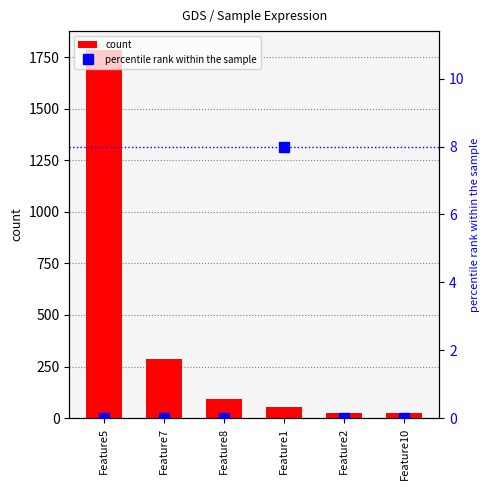

What is the label of the 6th bar from the right?

Feature5